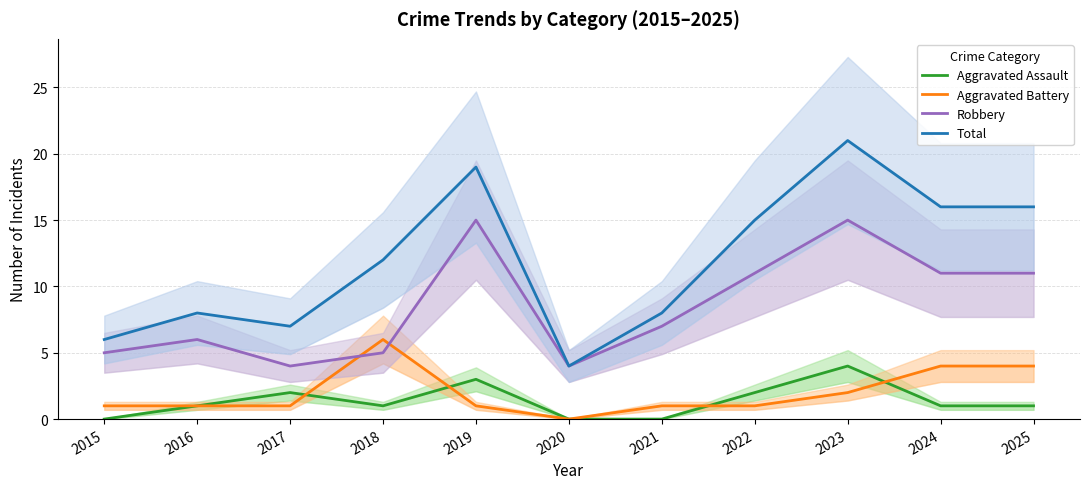

What is the difference between the Aggravated Battery values at 2016 and 2023?

1